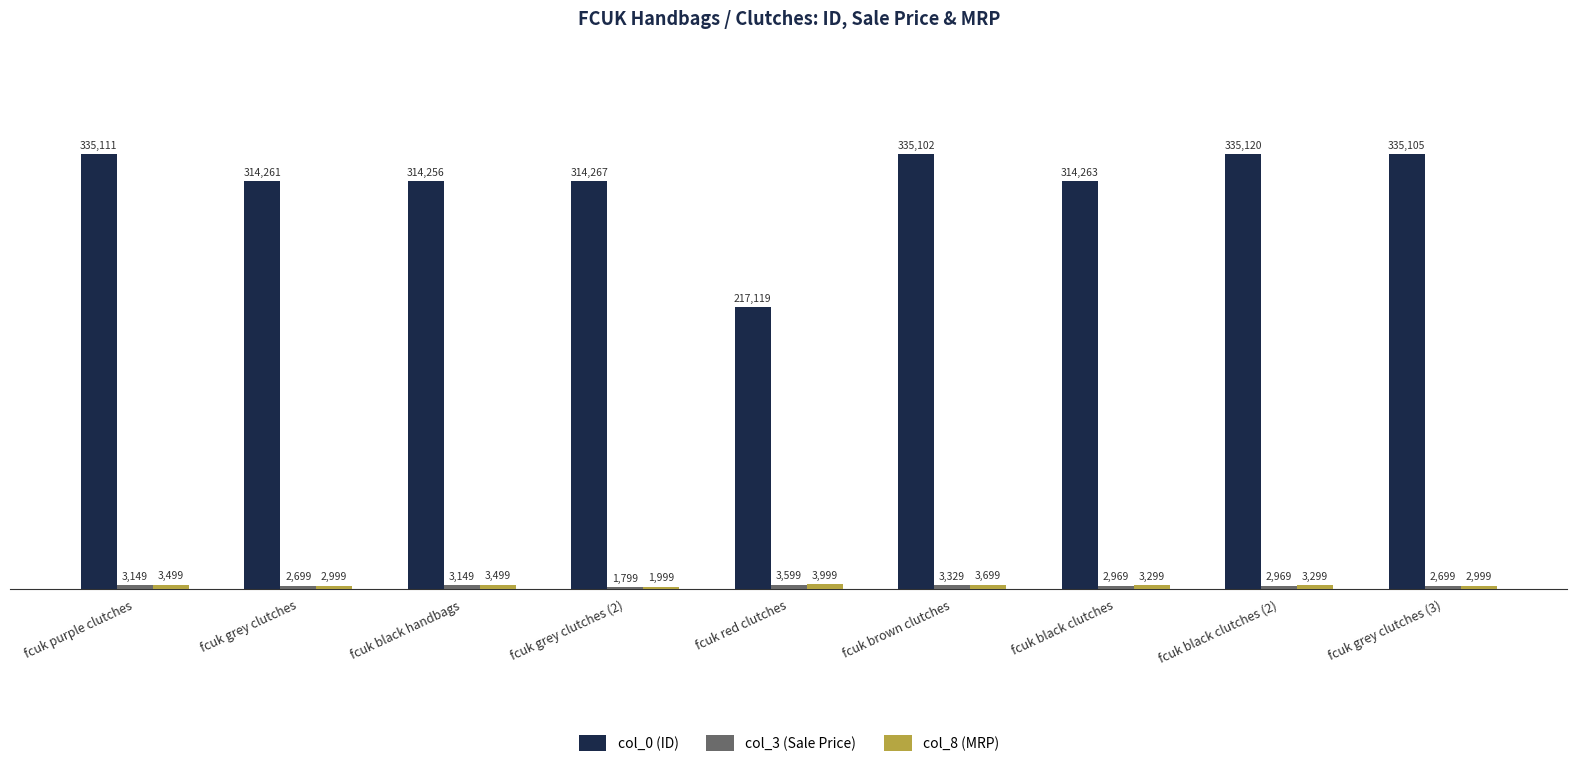

Which series has the widest spread of values?

col_0 (ID)